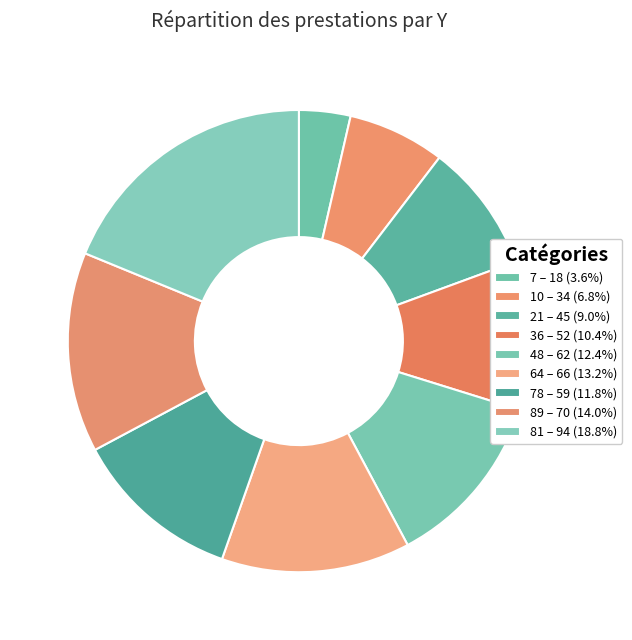

How many slices are in this pie chart?

9